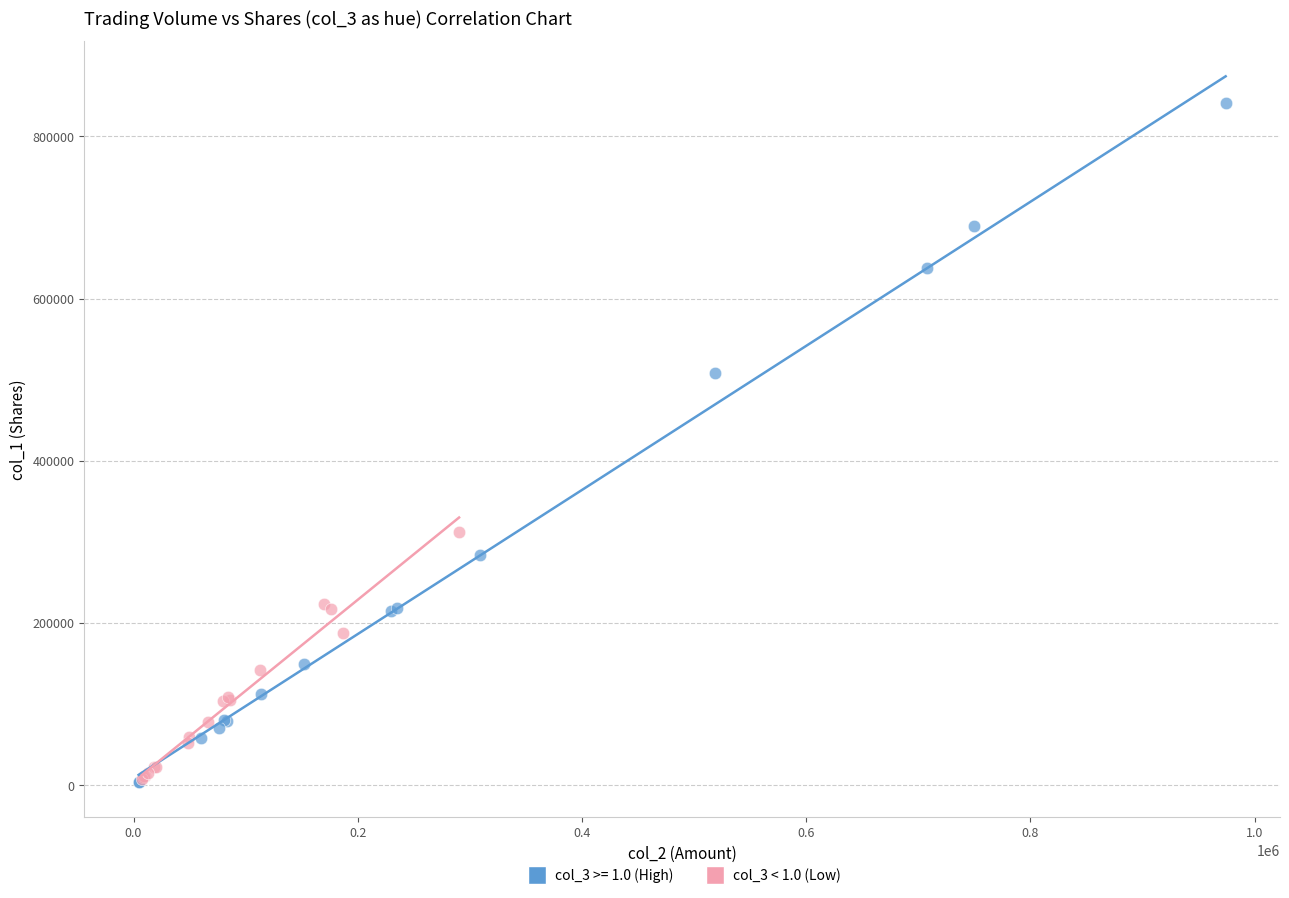

Which series reaches the maximum Y coordinate?

col_3 >= 1.0 (High)